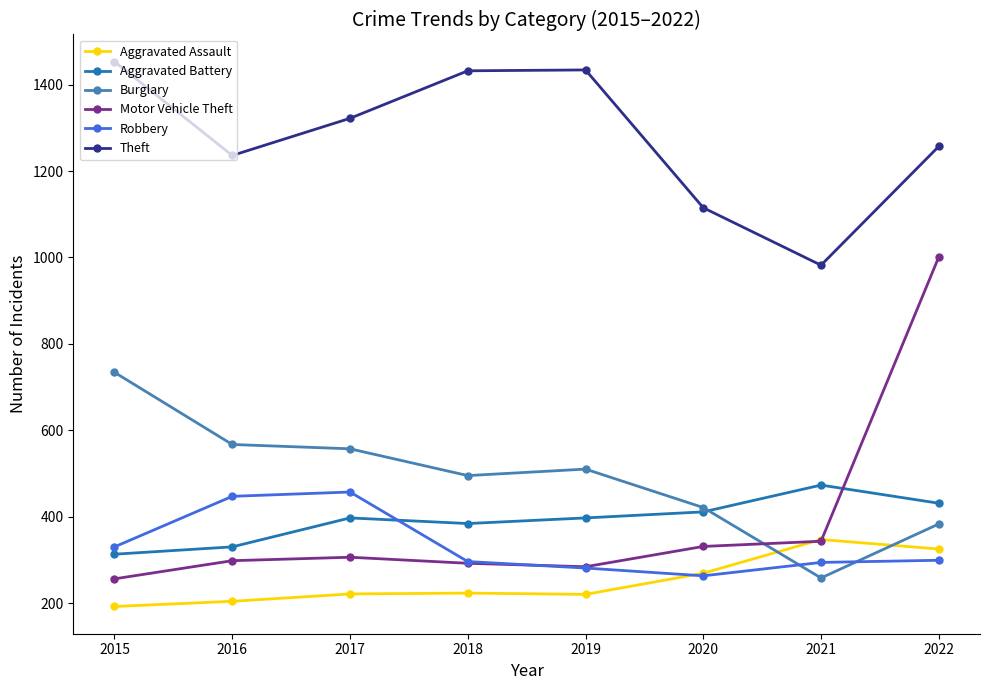

Does the chart display data point markers on the line(s)?

Yes